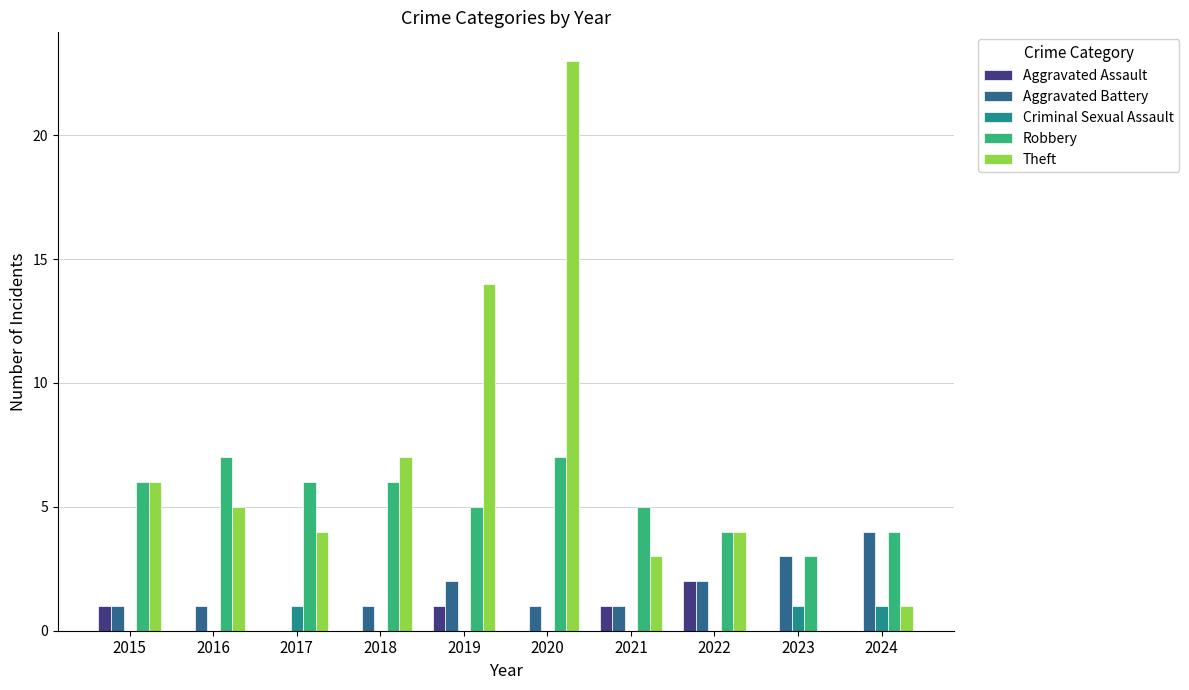

Count the number of data series in this chart.

5